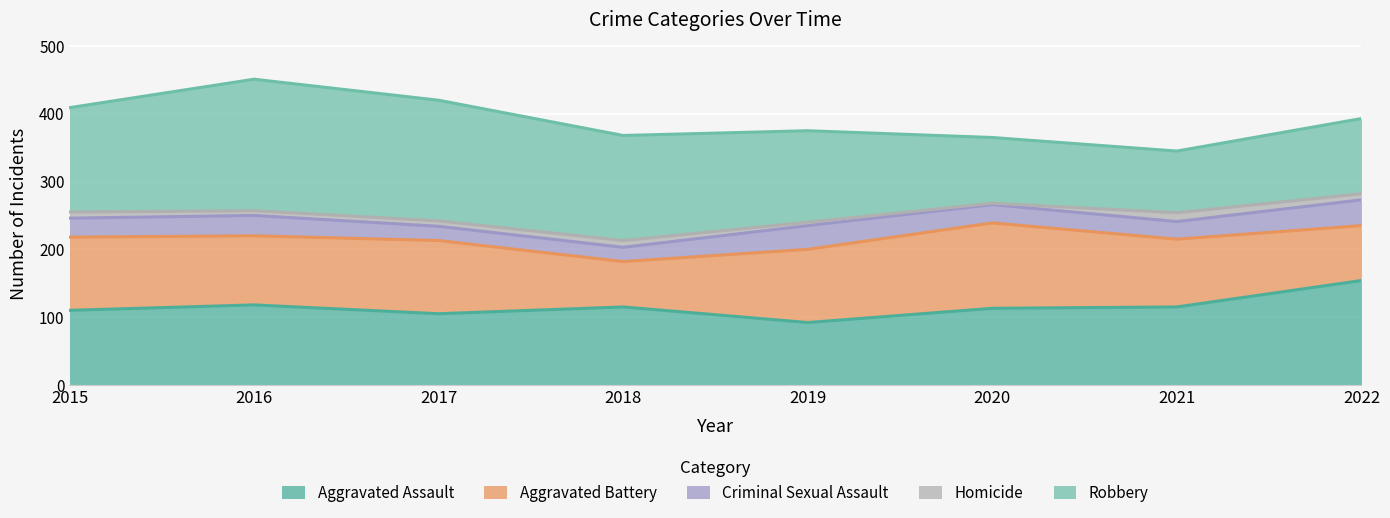

True or false: Homicide and Criminal Sexual Assault intersect in this chart.

False